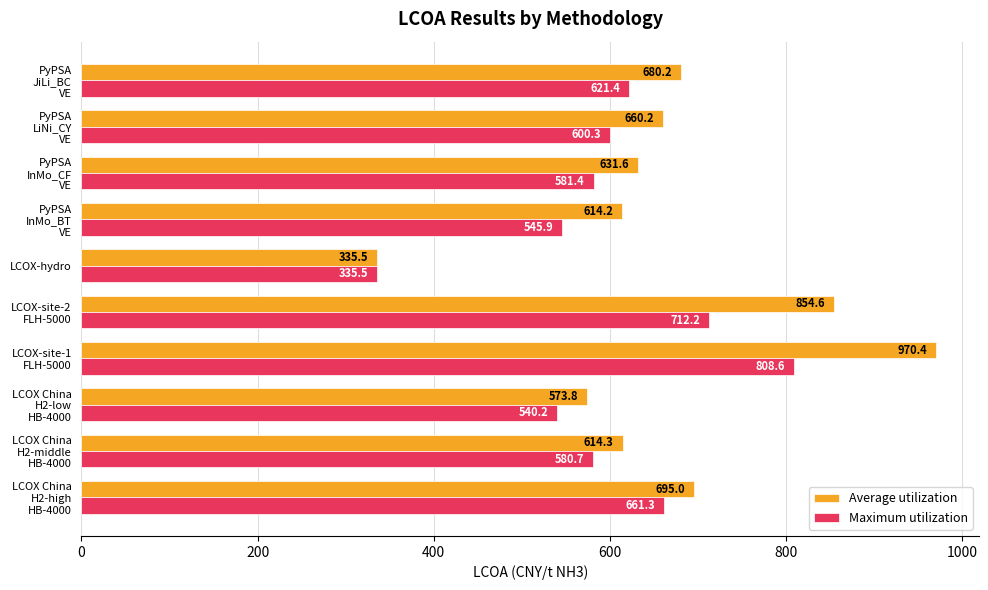

What is the difference between the maximum and minimum values in the Average utilization series?

634.9